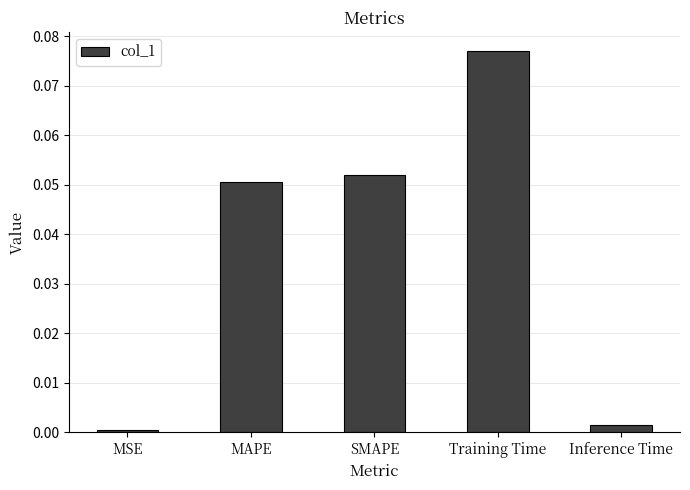

Which label corresponds to the largest value in the chart?

Training Time